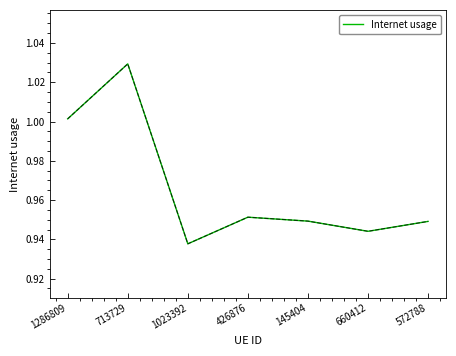

How many lines are shown in the chart?

1